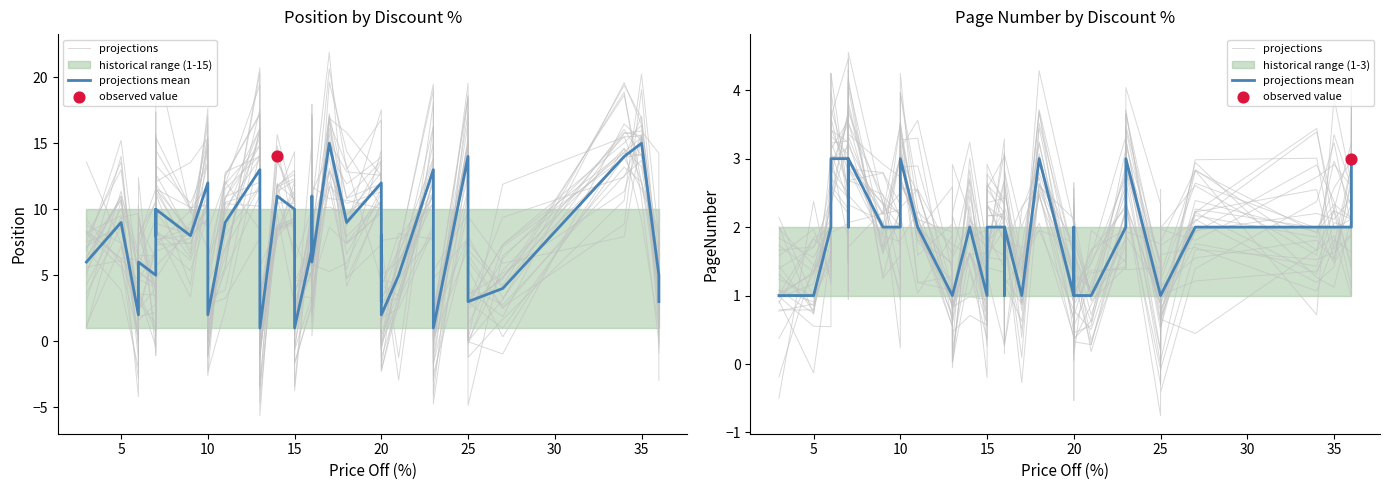

Which series contains the highest Y value?

projections